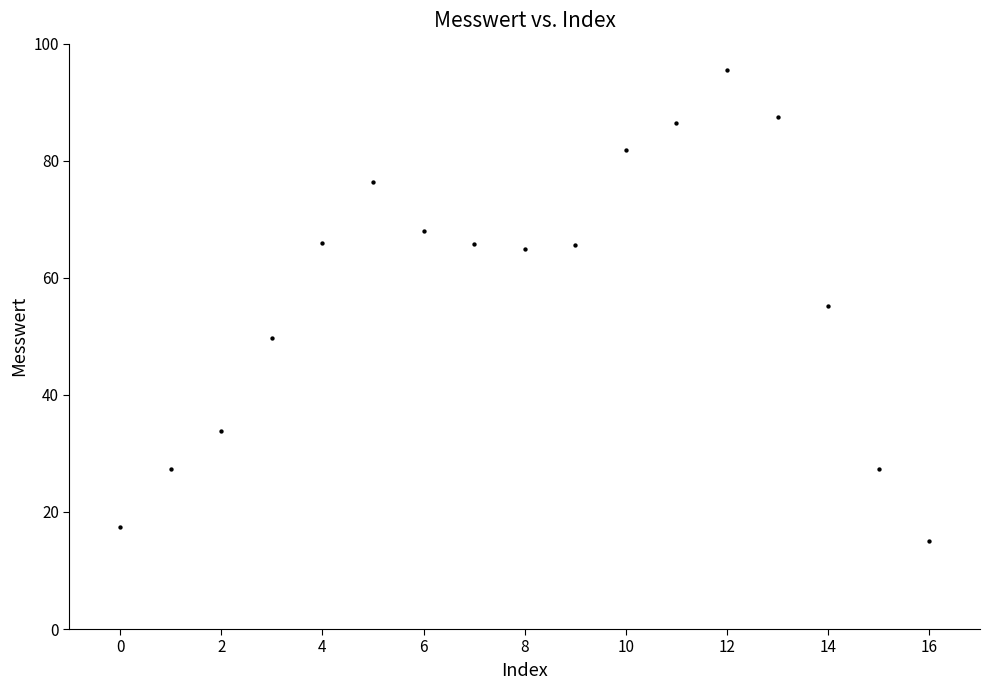

What is the range of Y values (max minus min)?

80.5